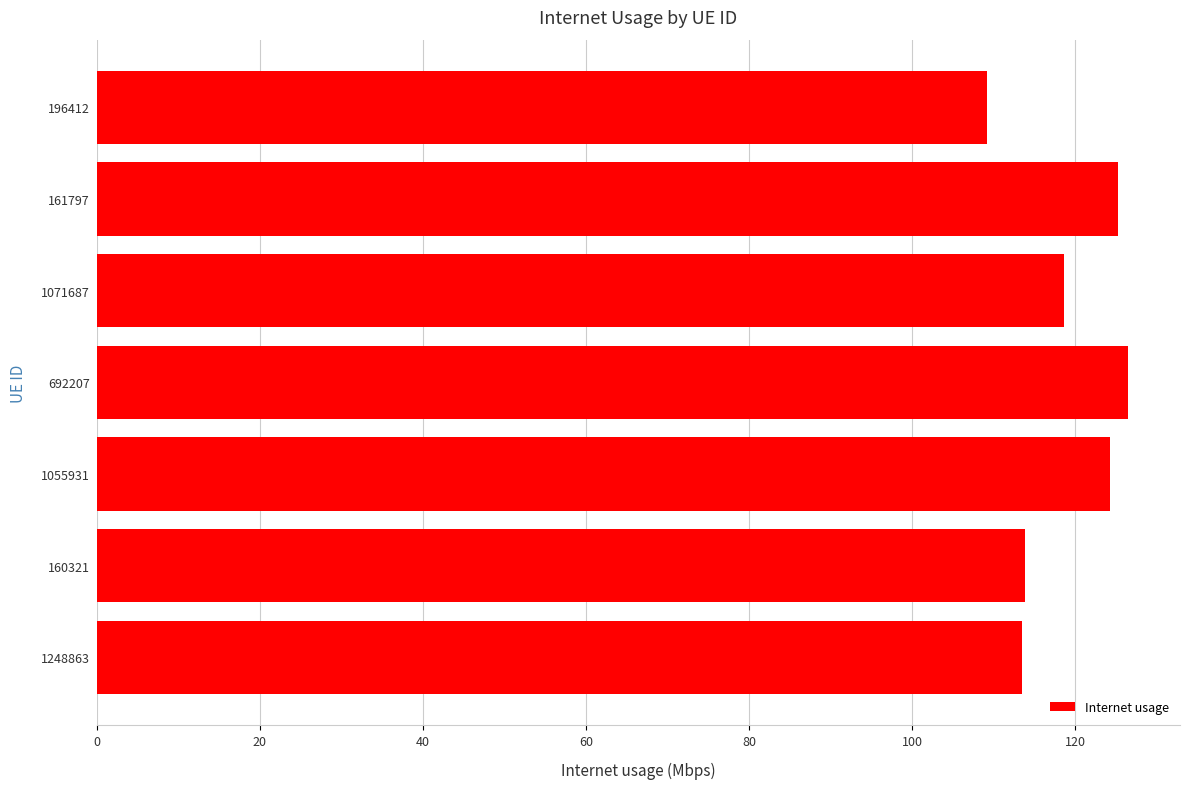

At which label is the value closest to 117?

1071687